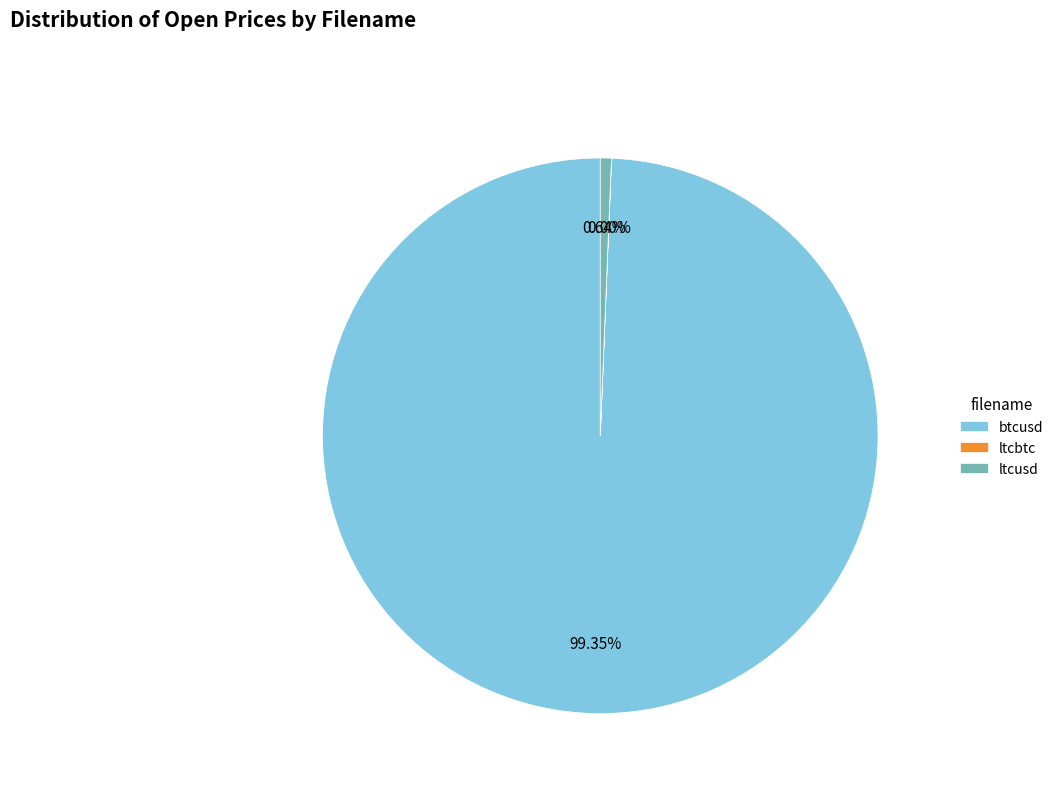

Which slice is the largest?

btcusd